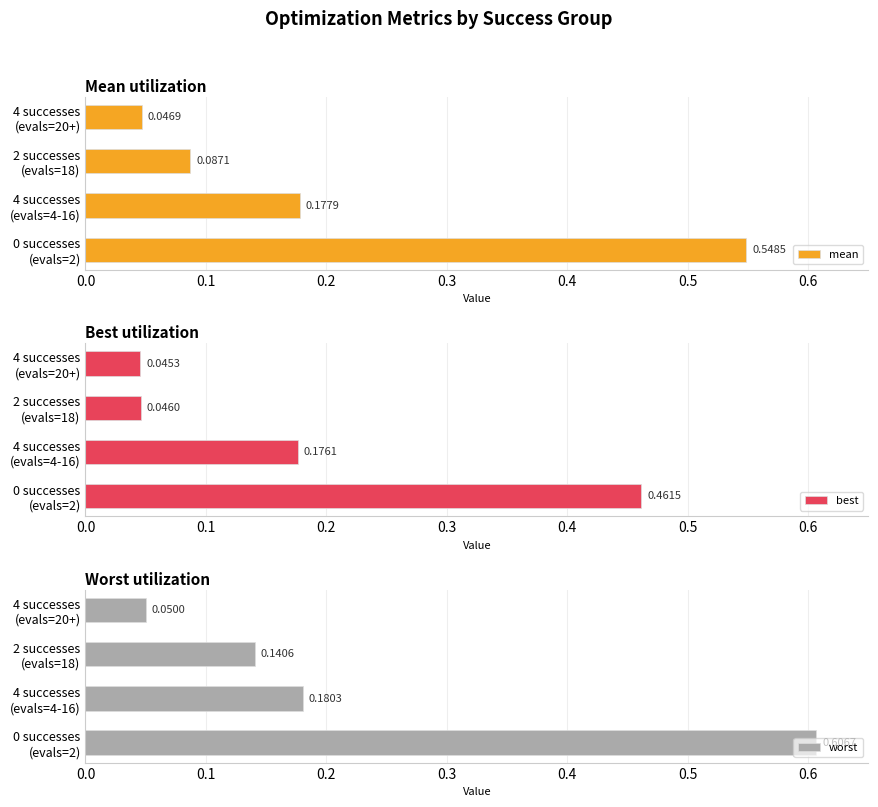

How many groups of bars are there?

4